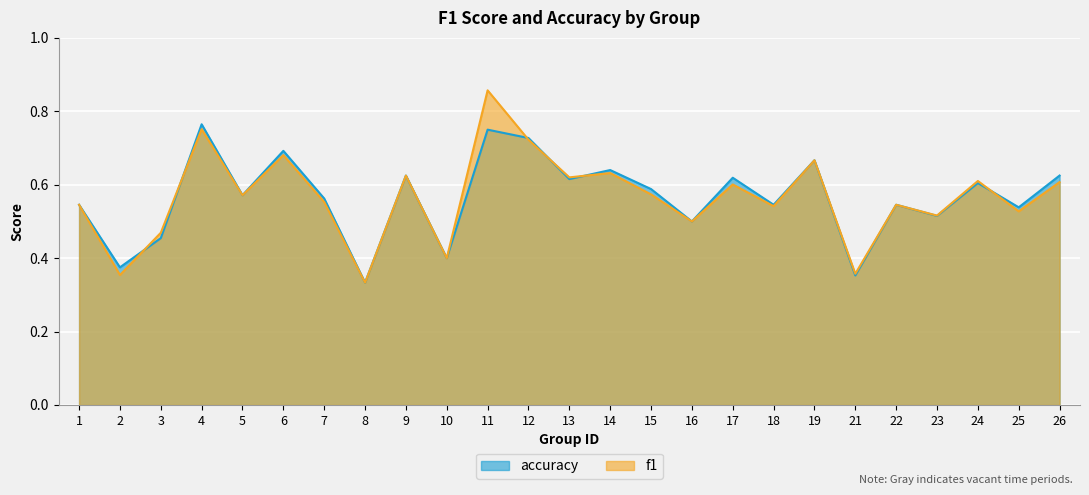

Which series has the largest total across all categories?

f1